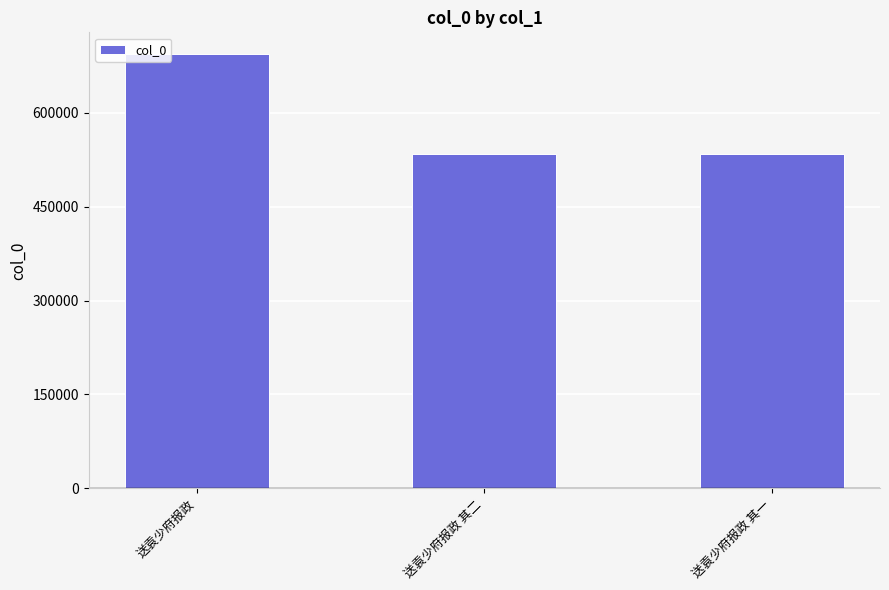

At which label is the value closest to 614006?

送袁少府报政 其二